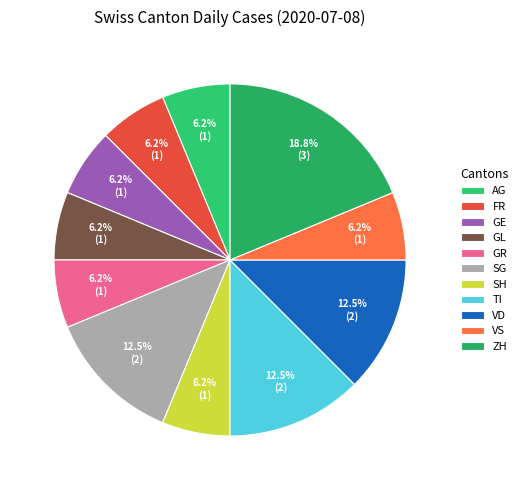

How many slices are in this pie chart?

11